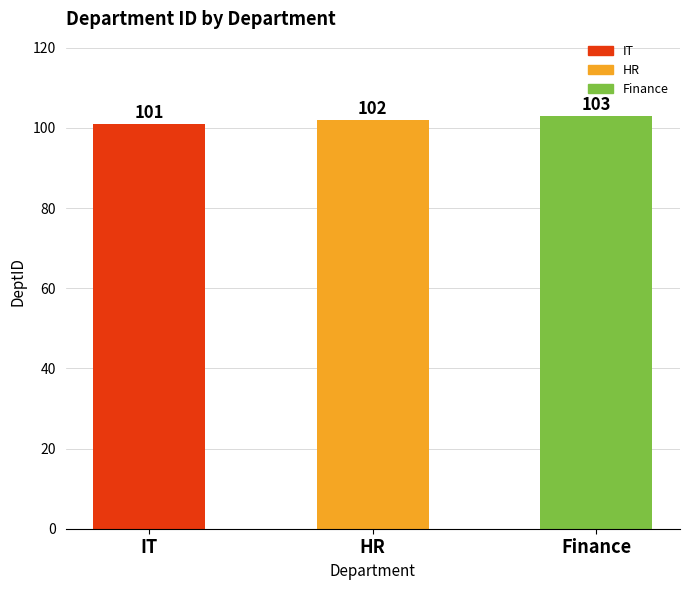

Are the bars horizontal?

No